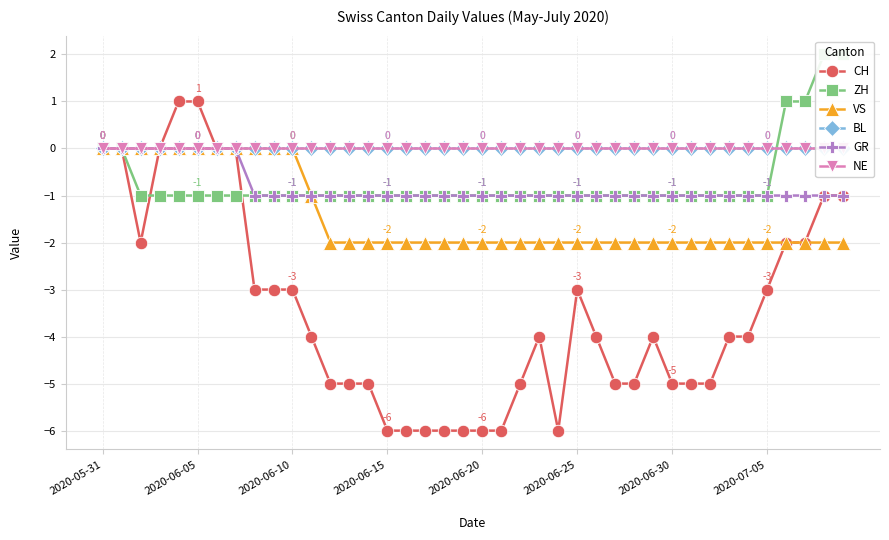

The value of GR at 29 is -1. True or false?

False